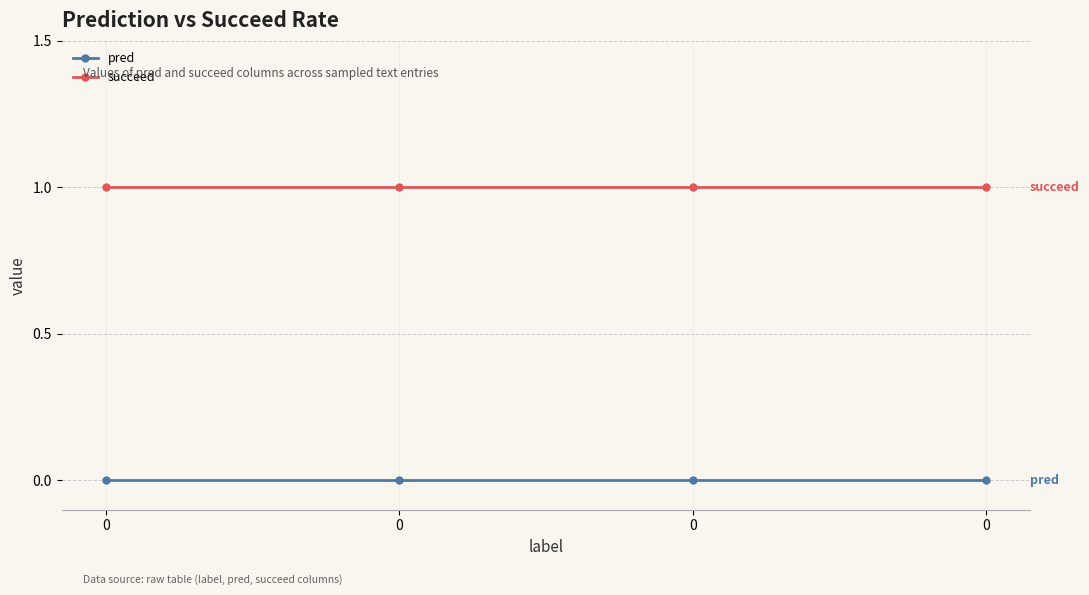

How many data points does each series have?

4